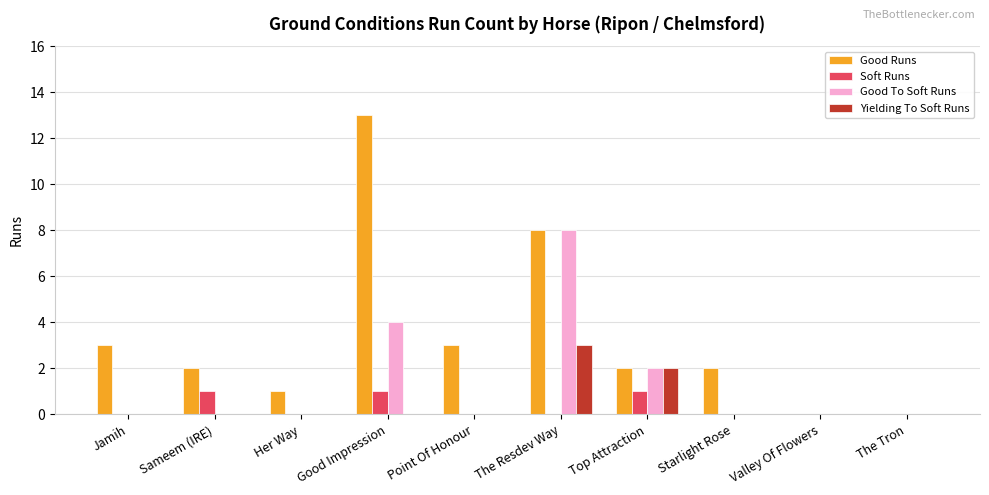

What is the greatest value displayed?

13